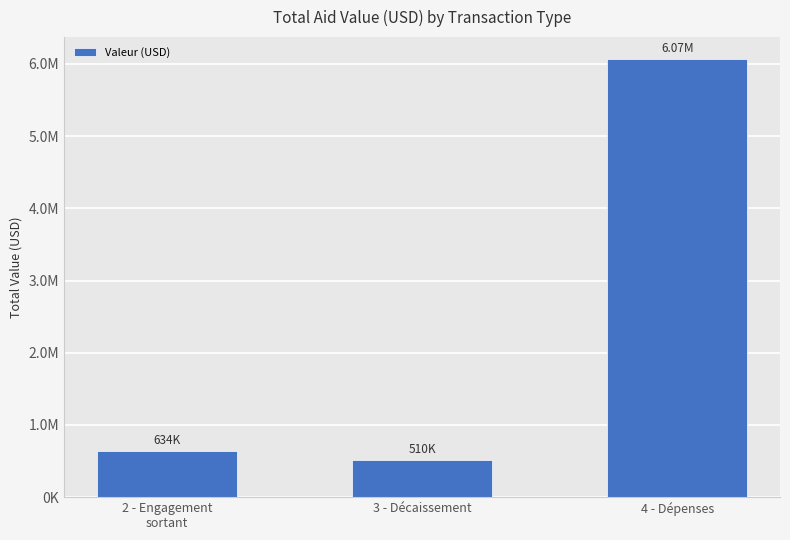

Reading left to right, transcribe all the data shown in this chart.

633692.2	509897.6	6069031.0